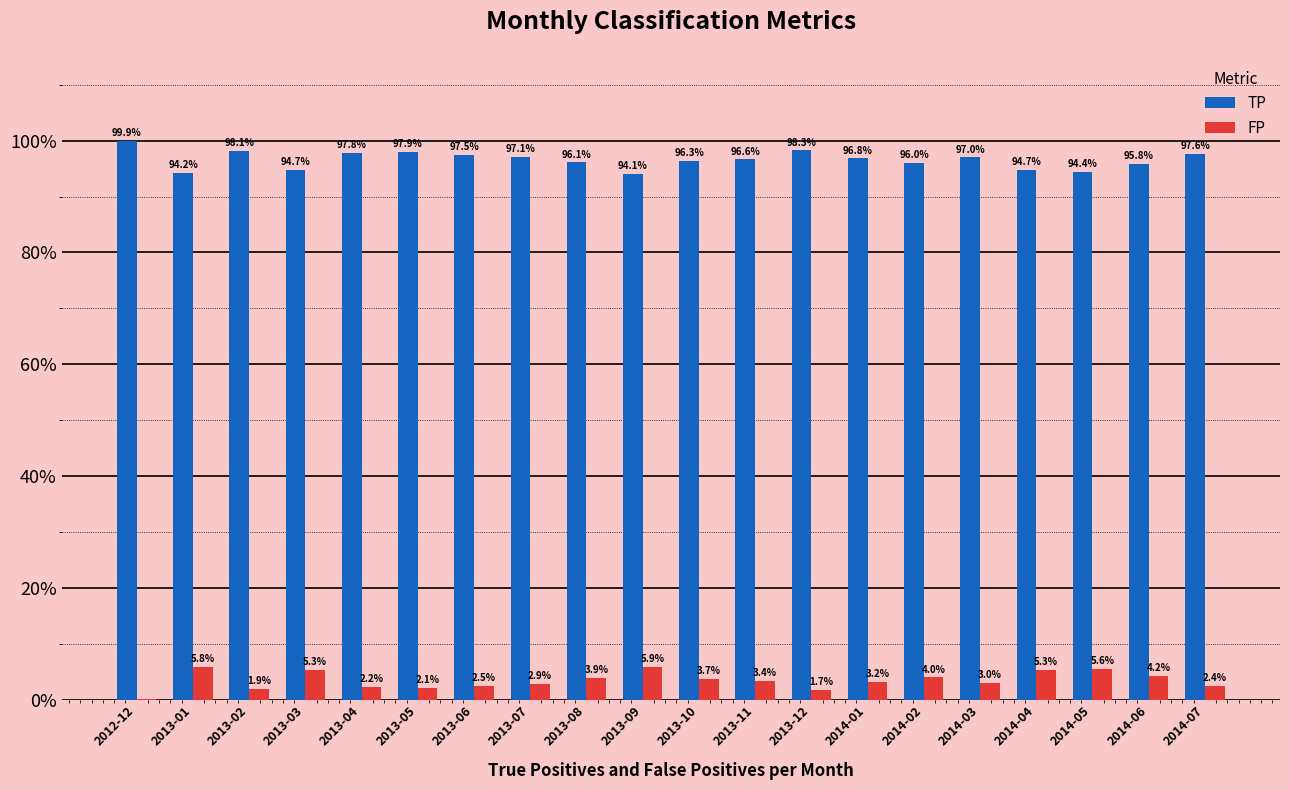

Which category has the highest value in the TP series?

2012-12